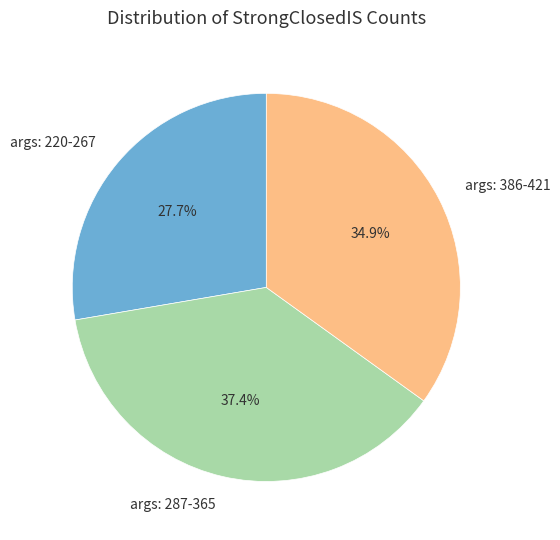

What is the smallest slice in the pie chart?

args: 220-267